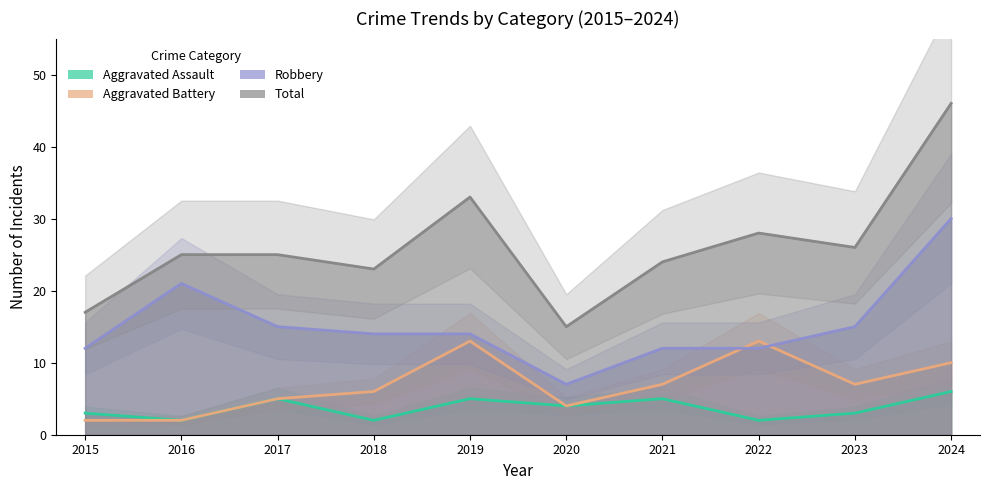

The value of Aggravated Assault at 2021 is 2. True or false?

False